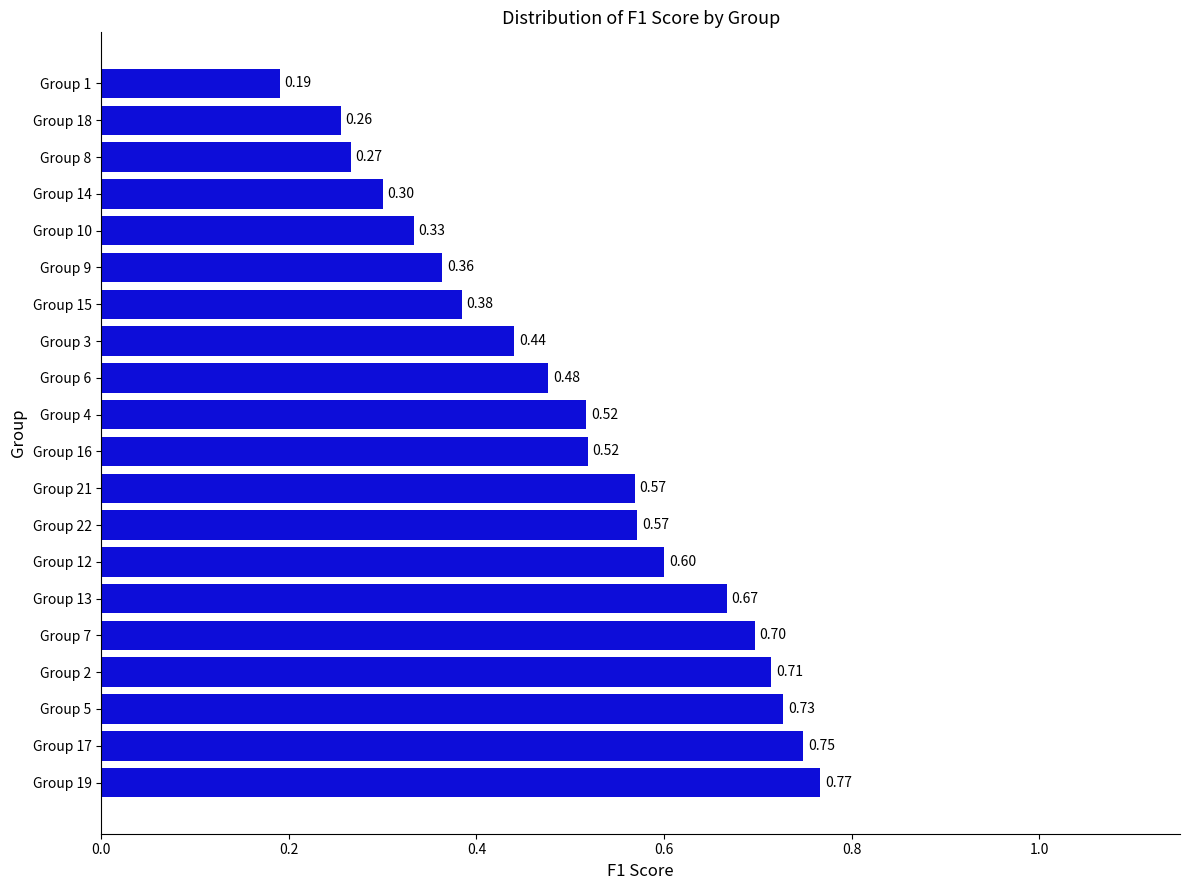

Which has a higher value, Group 7 or Group 1?

Group 7